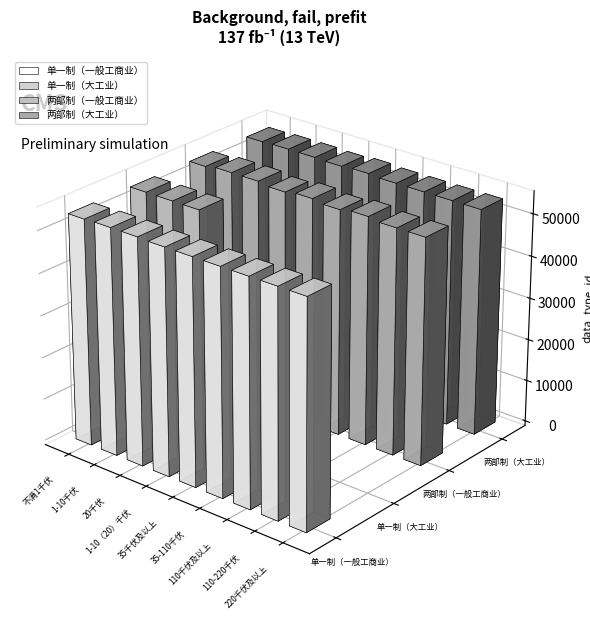

What is the total value across all series at 220千伏及以上?

161176